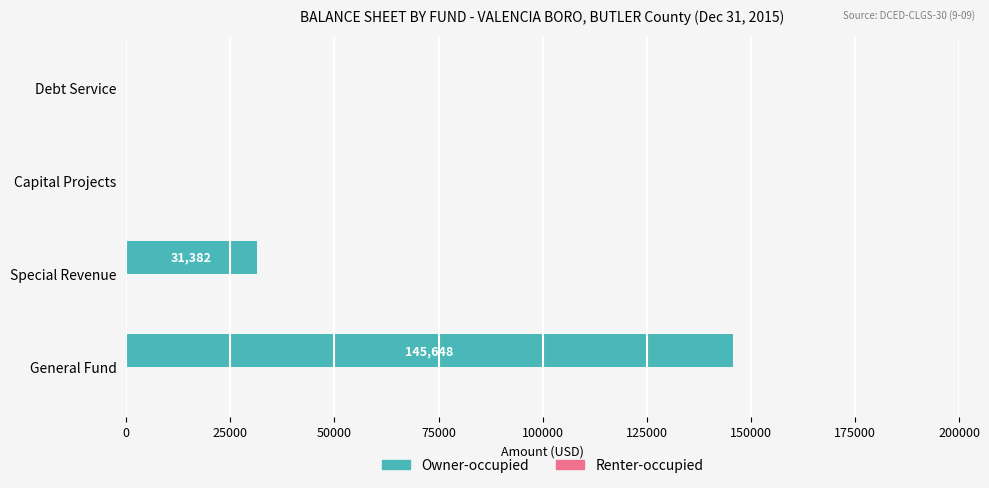

The chart shows a value of 41337 at Special Revenue. True or false?

False